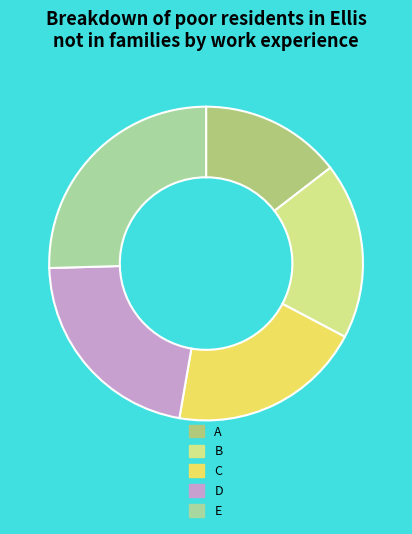

Which category has the smallest portion of the pie?

A